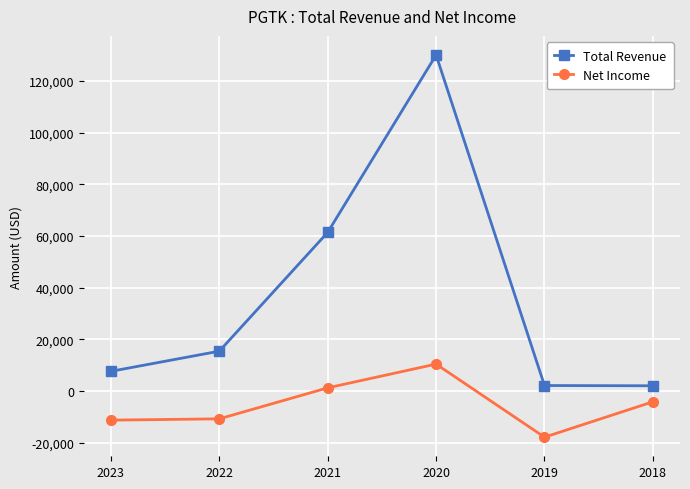

What is the value of the Net Income point at the 1st from the left?

-11300